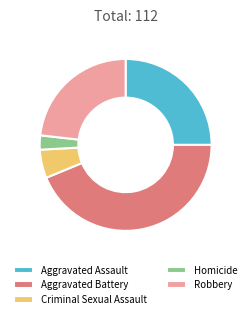

Is Aggravated Assault the majority of the pie?

No